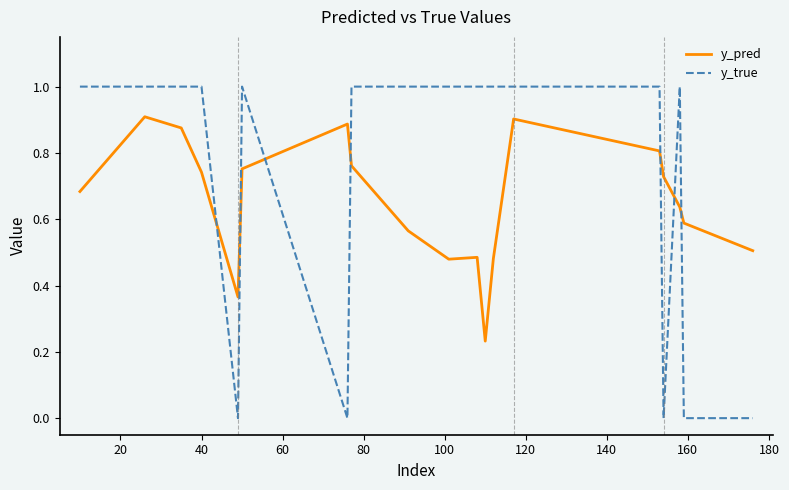

Which series has the largest range (max minus min)?

y_true